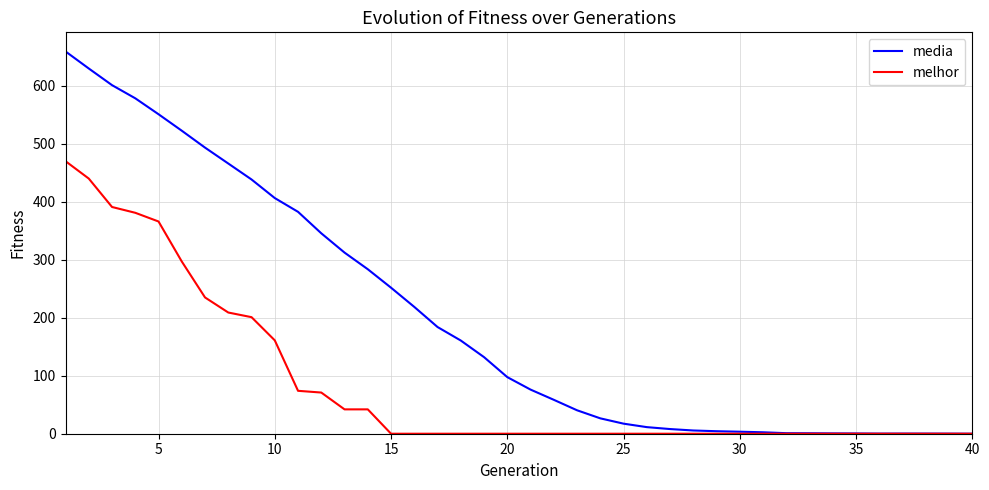

What is the greatest value displayed?

659.2